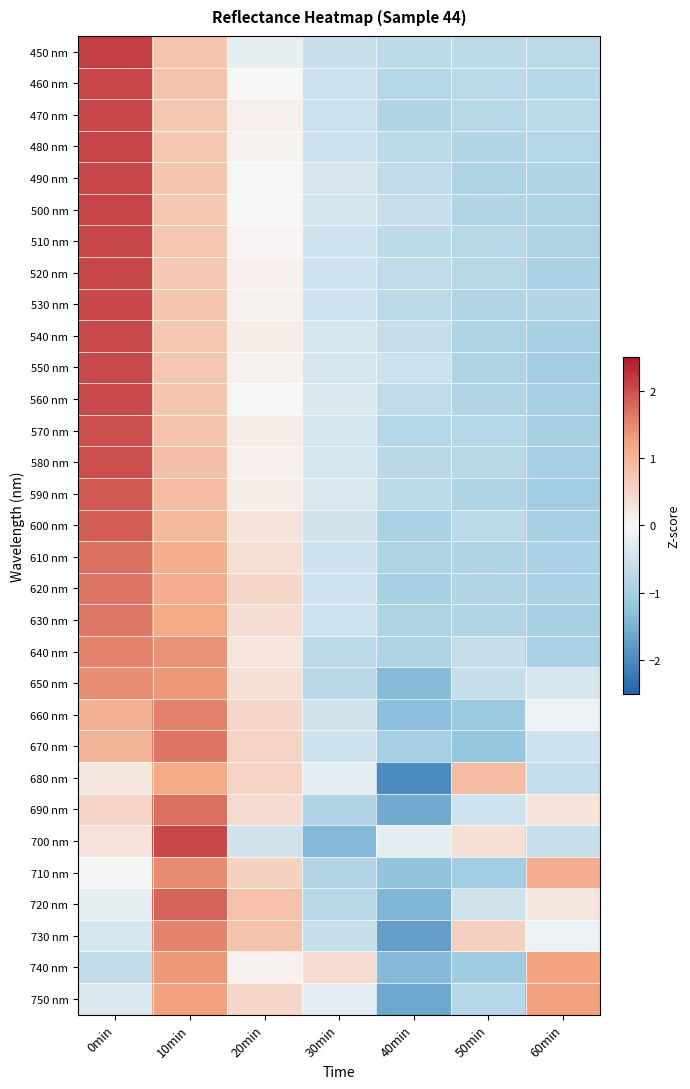

What is the smallest value displayed?

-2.0